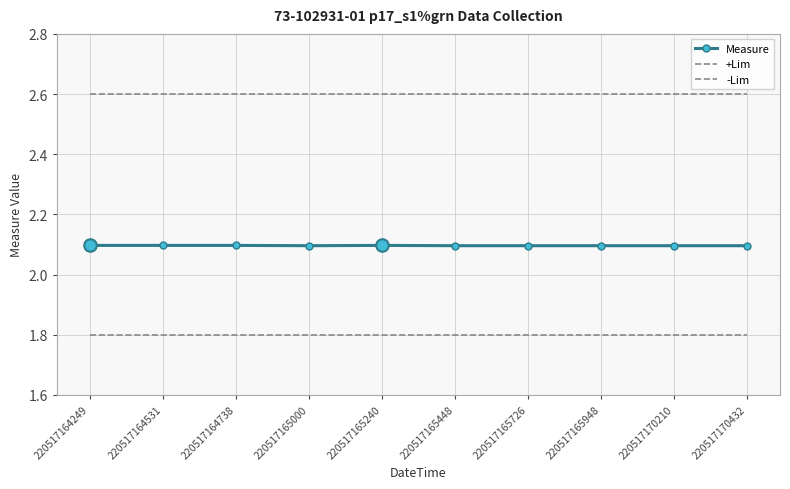

How many data points does each series have?

10